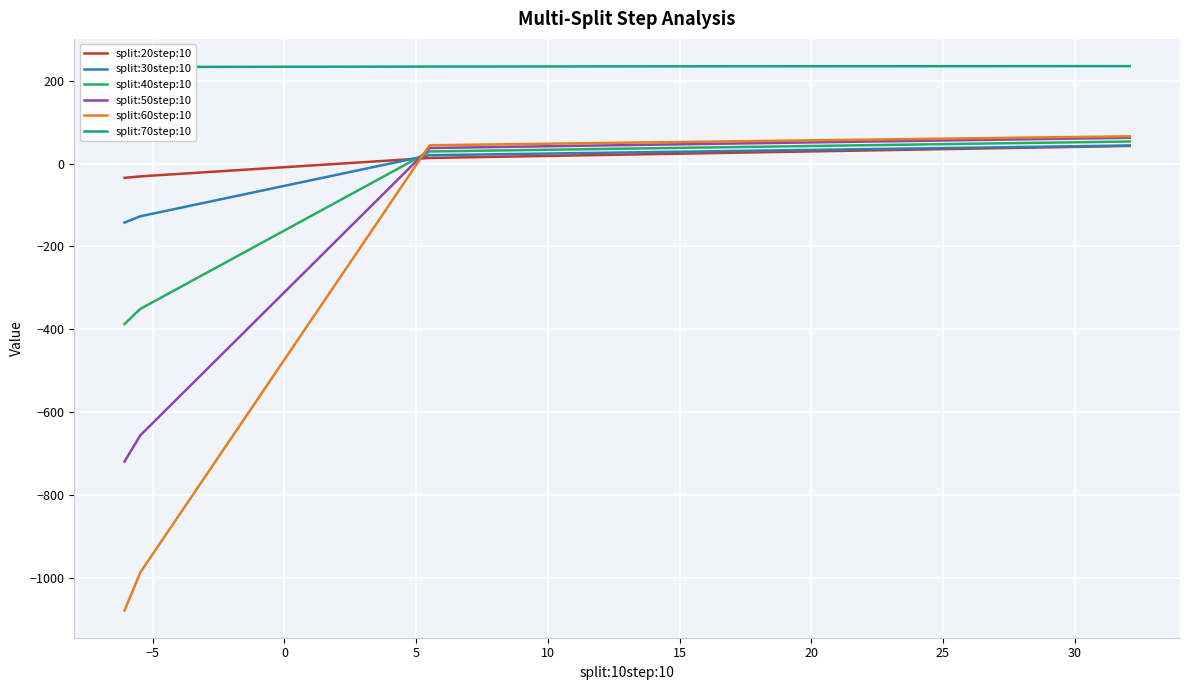

The value of split:50step:10 at 35 is 29.7. True or false?

False